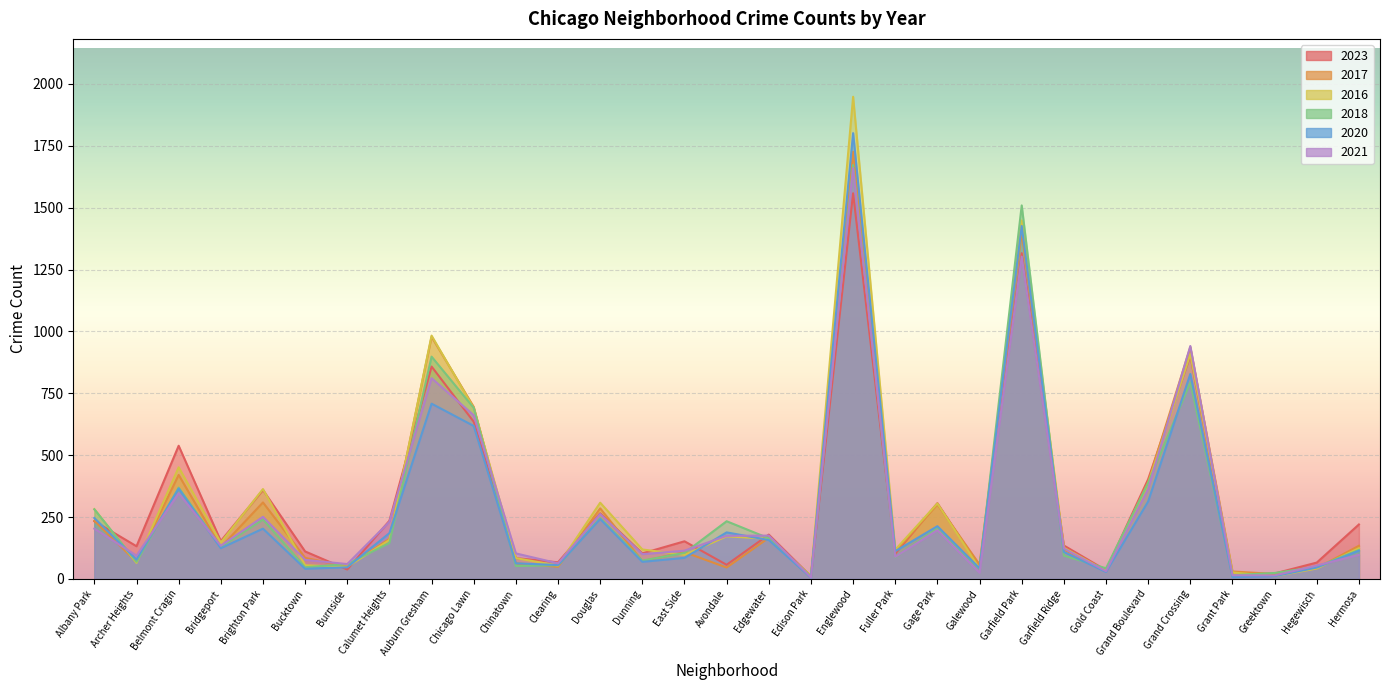

At which category is the sum across all series the highest?

Englewood